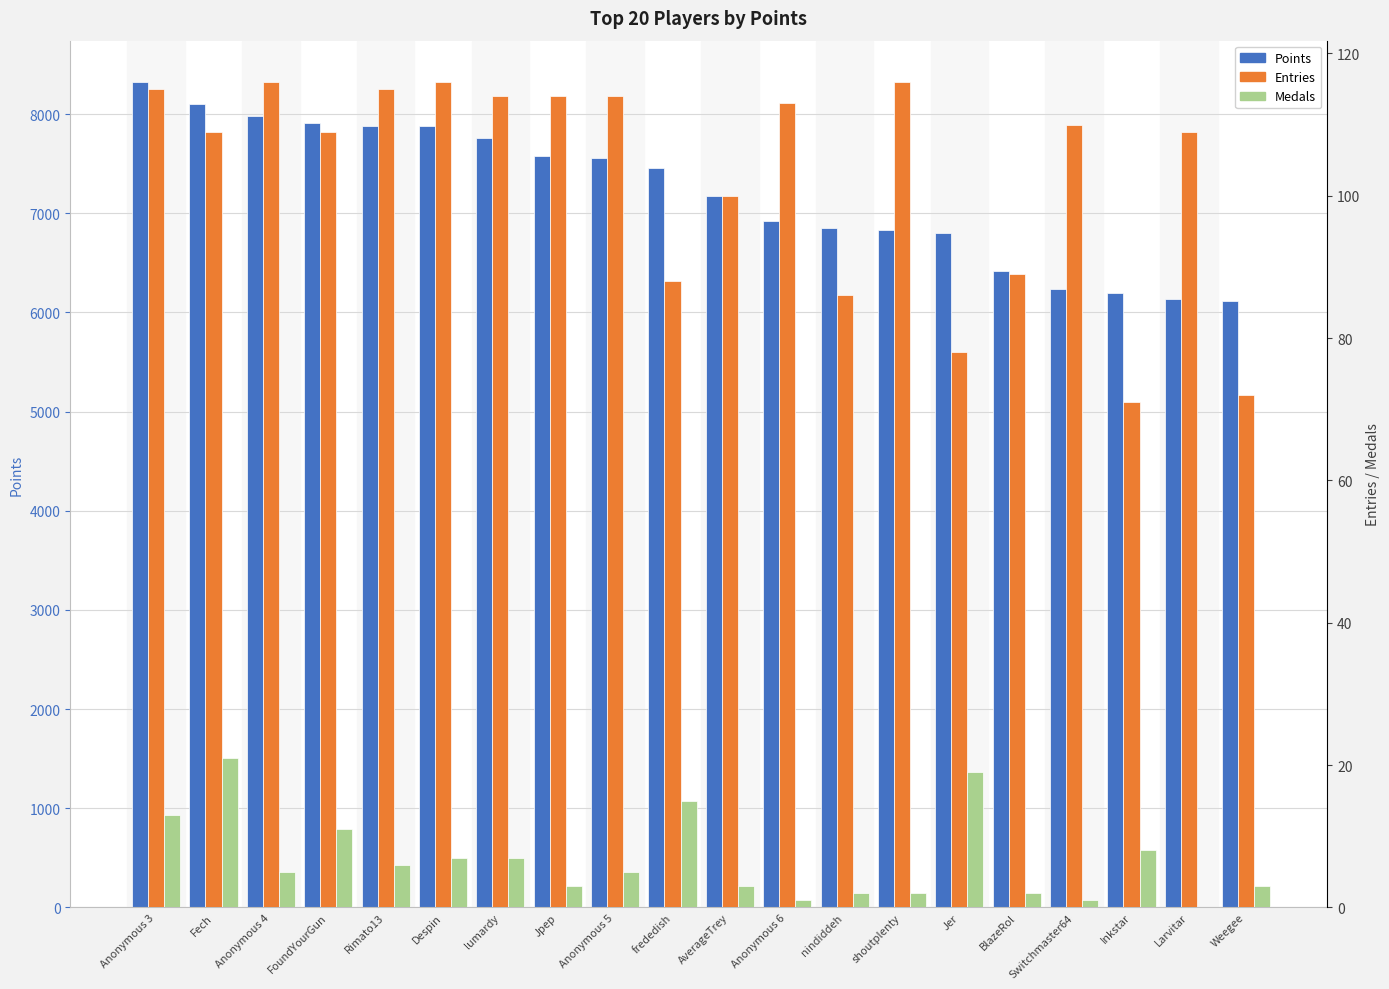

How many series are shown in this chart?

3